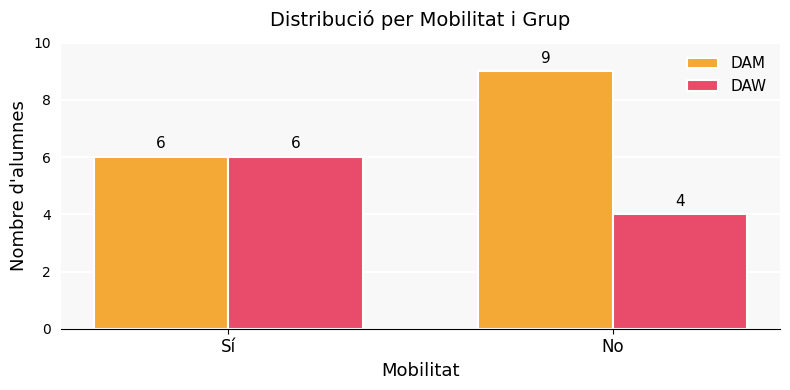

How many bars are there in total?

4